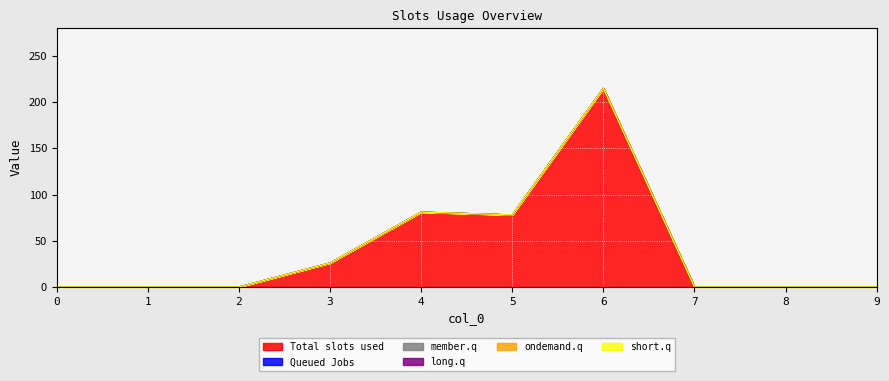

Does the chart display data point markers on the line(s)?

No